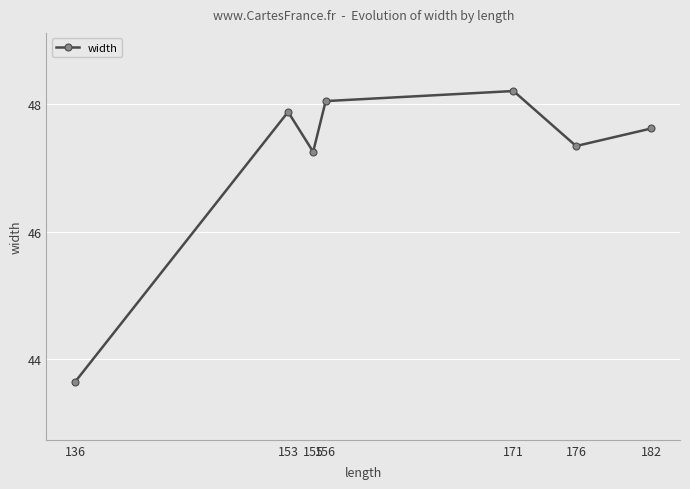

Read the value at 182.

47.6